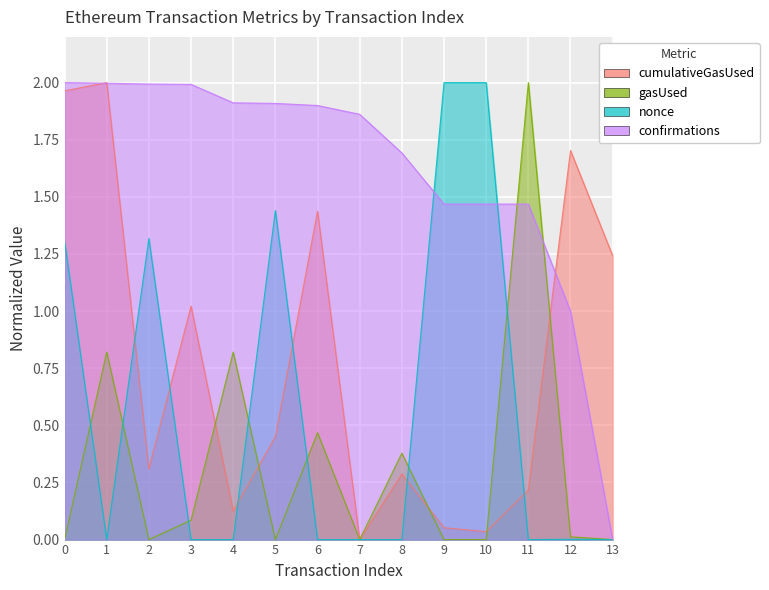

Where is confirmations nearest to the value 1?

12